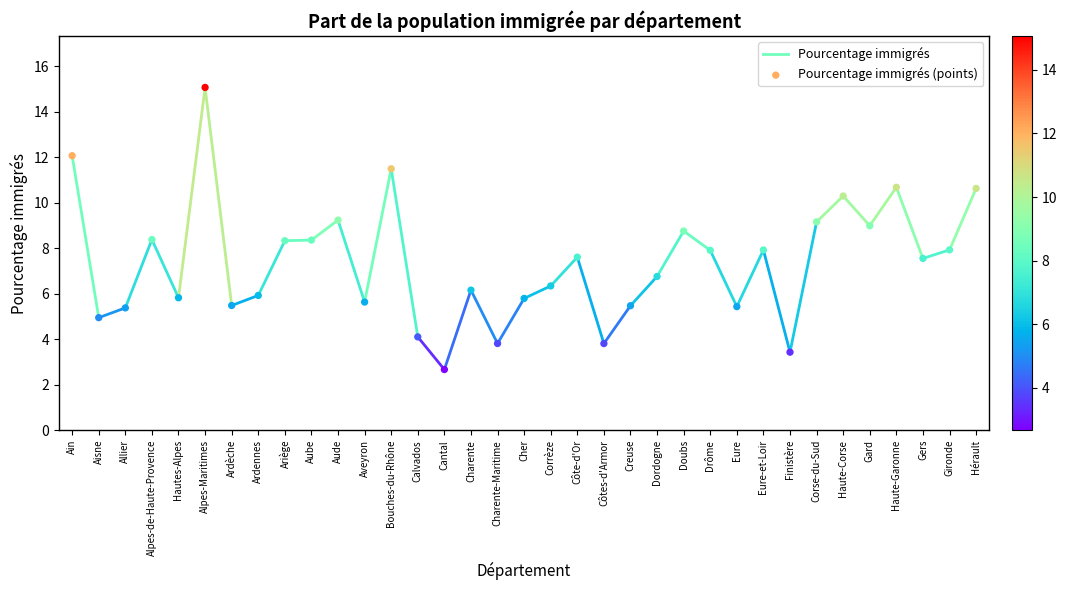

What is the range of Y values (max minus min)?

12.4